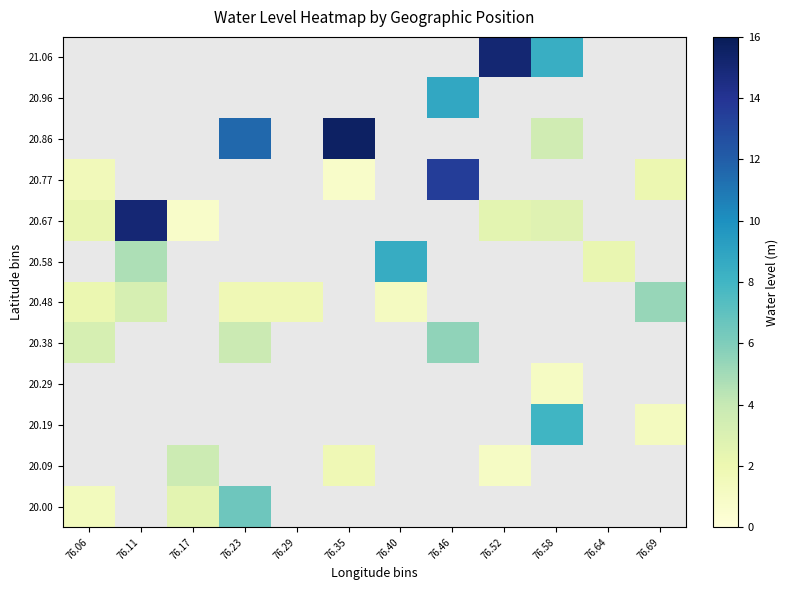

List the labels in order of 21.06 value, smallest first.

76.58, 76.64, 76.69, 76.06, 76.11, 76.17, 76.23, 76.29, 76.35, 76.40, 76.46, 76.52